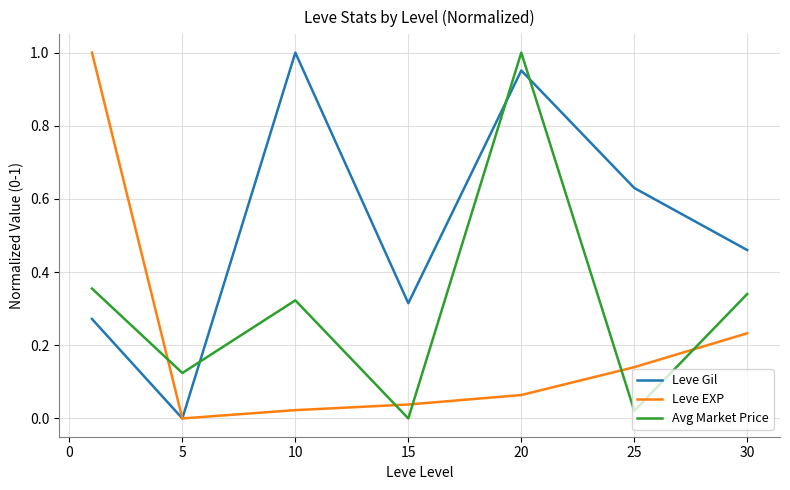

After their last crossing, which series has the higher values: Leve EXP or Avg Market Price?

Avg Market Price